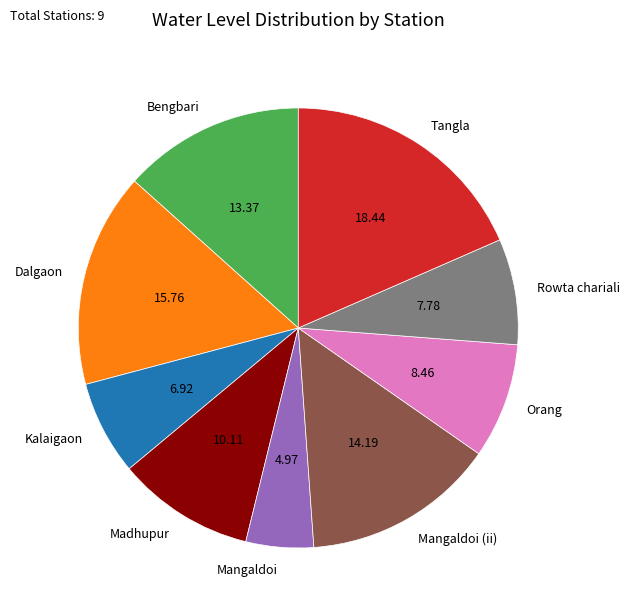

Between Tangla and Dalgaon, which is larger?

Tangla